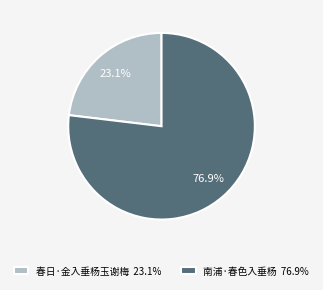

How many segments does this pie chart have?

2